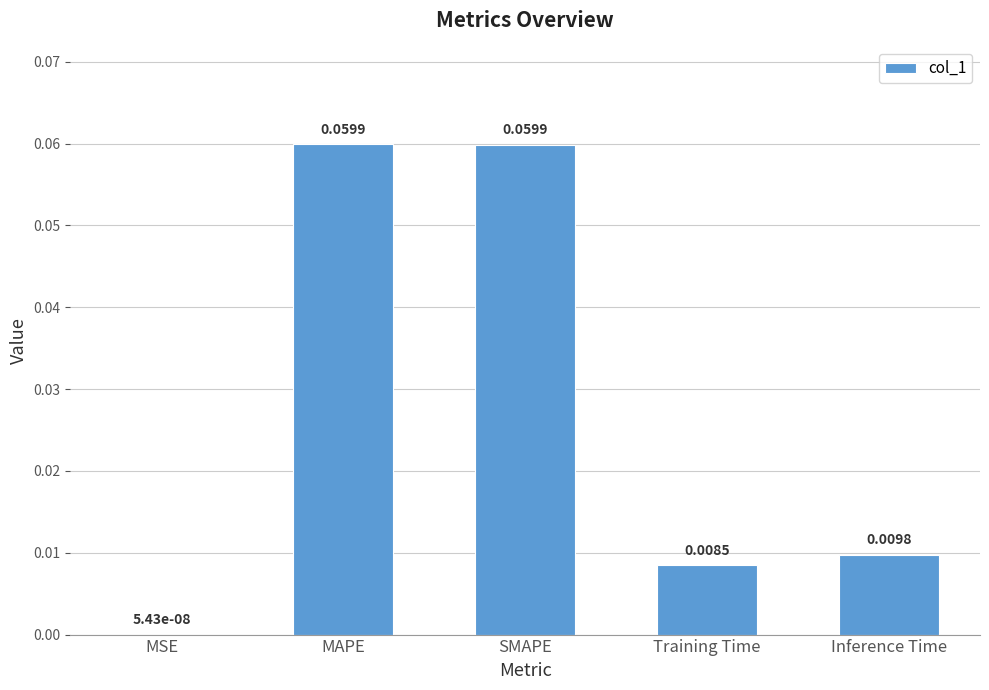

Which has a higher value, SMAPE or Inference Time?

SMAPE